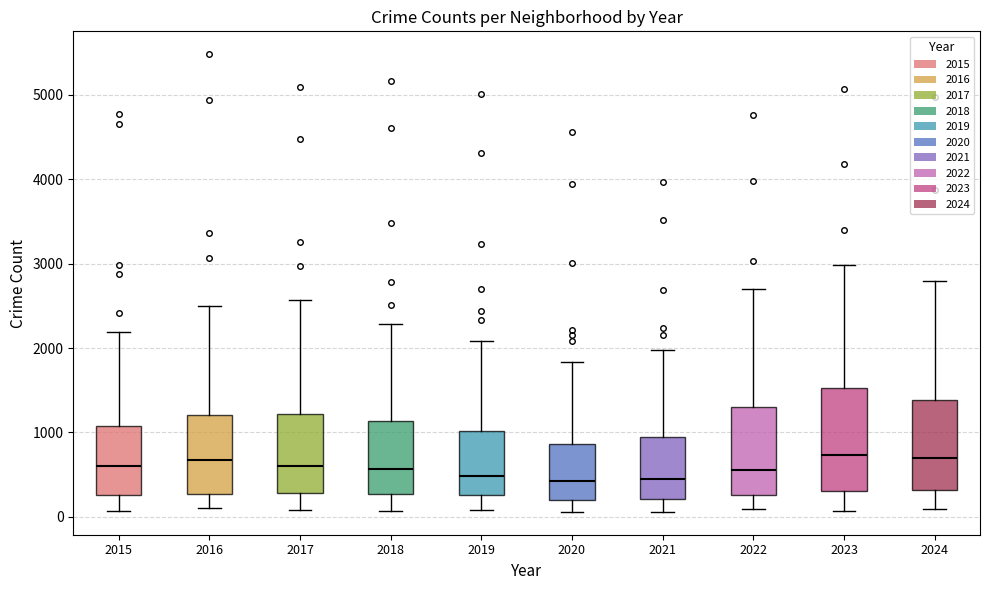

Where is the upper edge of the box at x = 2024 on the y-axis? The values are not printed on the chart, so give them approximately, as read against the axis.

1400